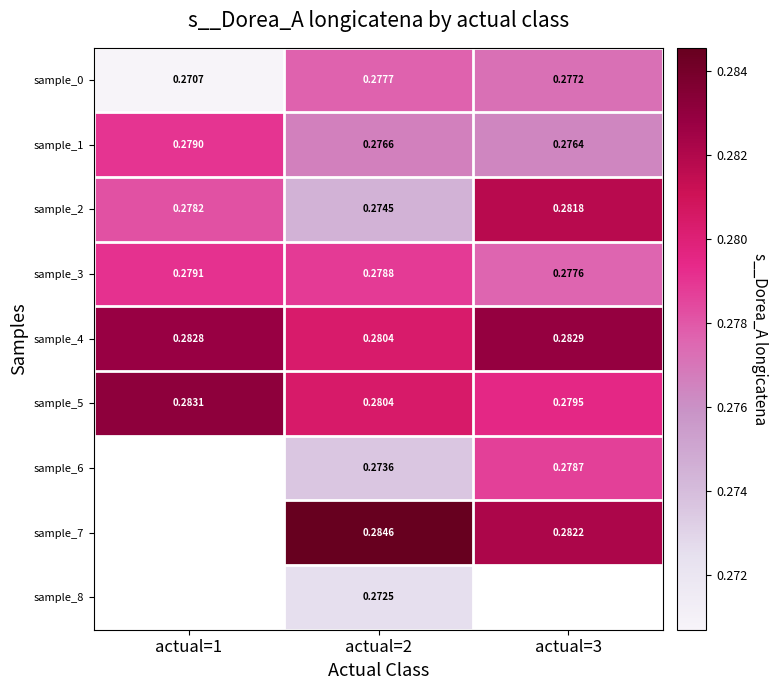

At how many categories does at least one series exceed 0?

3